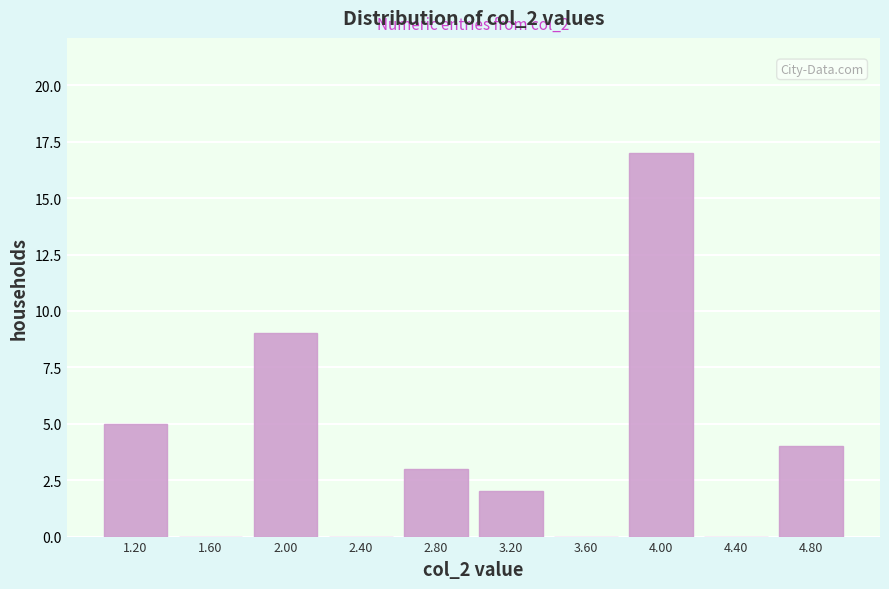

Over which range of the x-axis is the bar tallest?

3.8 to 4.2